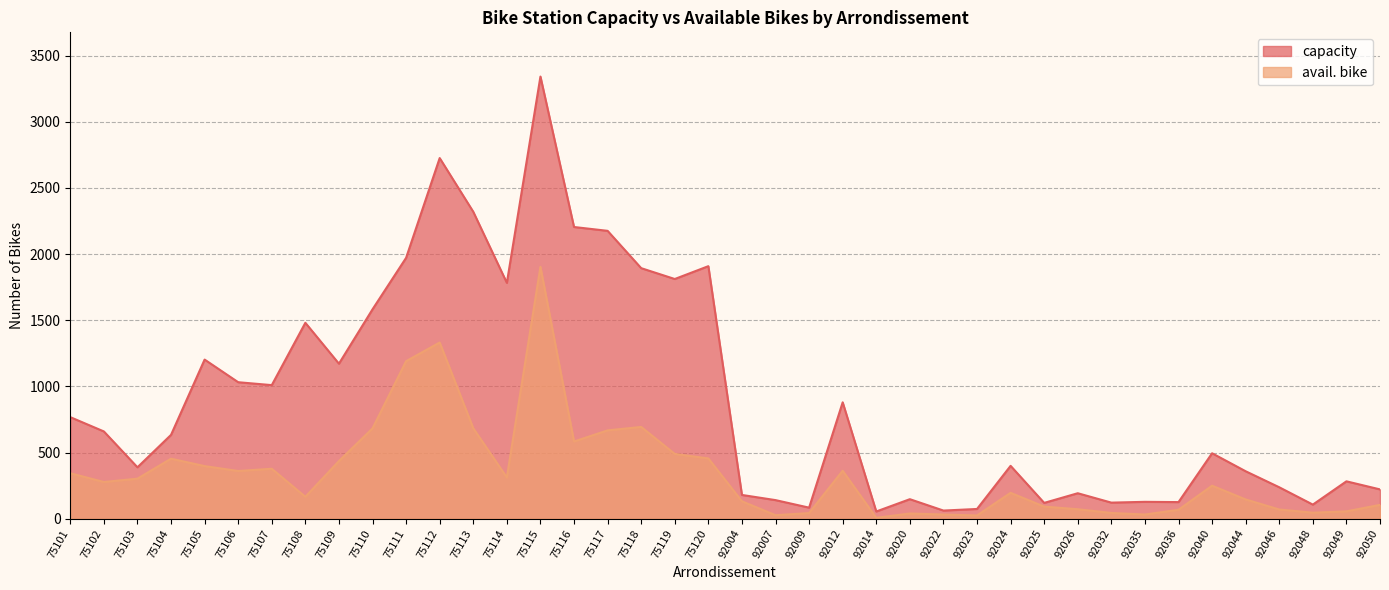

True or false: avail. bike has a value of 398 at 75105.

True